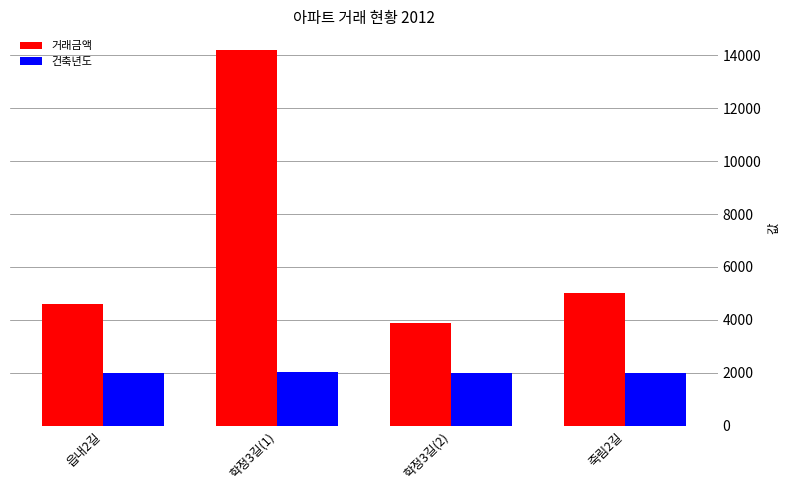

What is the label of the 1st bar from the left?

읍내2길